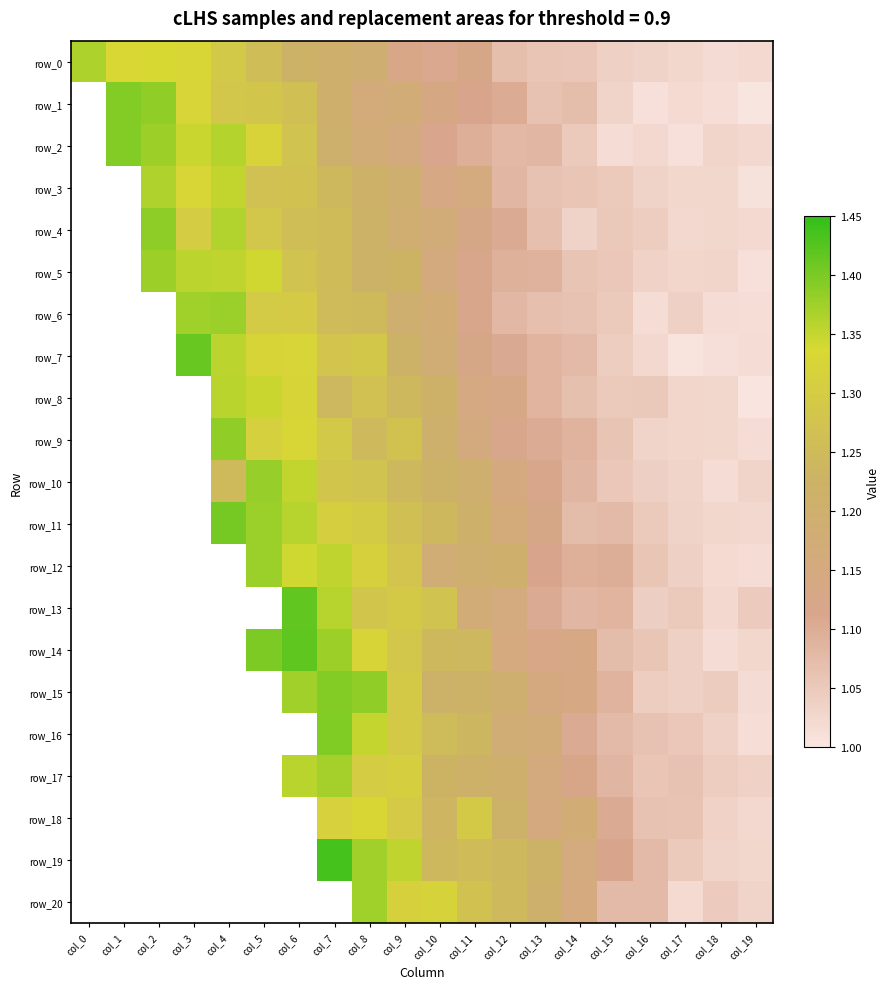

Reading left to right, transcribe all the data shown in this chart.

row_0: 1.4	1.3	1.3	1.3	1.3	1.3	1.2	1.2	1.2	1.1	1.1	1.1	1.1	1.1	1.1	1.0	1.0	1.0	1.0	1.0
row_1: 0.0	1.4	1.4	1.3	1.3	1.3	1.3	1.2	1.2	1.2	1.1	1.1	1.1	1.1	1.1	1.0	1.0	1.0	1.0	1.0
row_2: 0.0	1.4	1.4	1.3	1.4	1.3	1.3	1.2	1.2	1.2	1.1	1.1	1.1	1.1	1.0	1.0	1.0	1.0	1.0	1.0
row_3: 0.0	0.0	1.4	1.3	1.4	1.3	1.3	1.2	1.2	1.2	1.1	1.2	1.1	1.1	1.1	1.0	1.0	1.0	1.0	1.0
row_4: 0.0	0.0	1.4	1.3	1.4	1.3	1.3	1.3	1.2	1.2	1.2	1.1	1.1	1.1	1.0	1.1	1.0	1.0	1.0	1.0
row_5: 0.0	0.0	1.4	1.4	1.4	1.3	1.3	1.3	1.2	1.2	1.2	1.1	1.1	1.1	1.1	1.1	1.0	1.0	1.0	1.0
row_6: 0.0	0.0	0.0	1.4	1.4	1.3	1.3	1.3	1.2	1.2	1.2	1.1	1.1	1.1	1.1	1.0	1.0	1.0	1.0	1.0
row_7: 0.0	0.0	0.0	1.4	1.4	1.3	1.3	1.3	1.3	1.2	1.2	1.1	1.1	1.1	1.1	1.0	1.0	1.0	1.0	1.0
row_8: 0.0	0.0	0.0	0.0	1.4	1.3	1.3	1.2	1.3	1.2	1.2	1.1	1.1	1.1	1.1	1.1	1.1	1.0	1.0	1.0
row_9: 0.0	0.0	0.0	0.0	1.4	1.3	1.3	1.3	1.2	1.3	1.2	1.2	1.1	1.1	1.1	1.1	1.0	1.0	1.0	1.0
row_10: 0.0	0.0	0.0	0.0	1.2	1.4	1.4	1.3	1.3	1.2	1.2	1.2	1.1	1.1	1.1	1.1	1.0	1.0	1.0	1.0
row_11: 0.0	0.0	0.0	0.0	1.4	1.4	1.4	1.3	1.3	1.3	1.2	1.2	1.2	1.1	1.1	1.1	1.0	1.0	1.0	1.0
row_12: 0.0	0.0	0.0	0.0	0.0	1.4	1.3	1.4	1.3	1.3	1.2	1.2	1.2	1.1	1.1	1.1	1.1	1.0	1.0	1.0
row_13: 0.0	0.0	0.0	0.0	0.0	0.0	1.4	1.4	1.3	1.3	1.3	1.2	1.2	1.1	1.1	1.1	1.0	1.1	1.0	1.0
row_14: 0.0	0.0	0.0	0.0	0.0	1.4	1.4	1.4	1.3	1.3	1.2	1.2	1.2	1.1	1.1	1.1	1.1	1.0	1.0	1.0
row_15: 0.0	0.0	0.0	0.0	0.0	0.0	1.4	1.4	1.4	1.3	1.2	1.2	1.2	1.1	1.1	1.1	1.0	1.0	1.0	1.0
row_16: 0.0	0.0	0.0	0.0	0.0	0.0	0.0	1.4	1.4	1.3	1.3	1.2	1.2	1.2	1.1	1.1	1.1	1.1	1.0	1.0
row_17: 0.0	0.0	0.0	0.0	0.0	0.0	1.4	1.4	1.3	1.3	1.2	1.2	1.2	1.2	1.1	1.1	1.1	1.1	1.0	1.0
row_18: 0.0	0.0	0.0	0.0	0.0	0.0	0.0	1.3	1.3	1.3	1.2	1.3	1.2	1.1	1.2	1.1	1.1	1.1	1.0	1.0
row_19: 0.0	0.0	0.0	0.0	0.0	0.0	0.0	1.4	1.4	1.4	1.2	1.3	1.2	1.2	1.2	1.1	1.1	1.1	1.0	1.0
row_20: 0.0	0.0	0.0	0.0	0.0	0.0	0.0	0.0	1.4	1.3	1.3	1.3	1.2	1.2	1.2	1.1	1.1	1.0	1.0	1.0